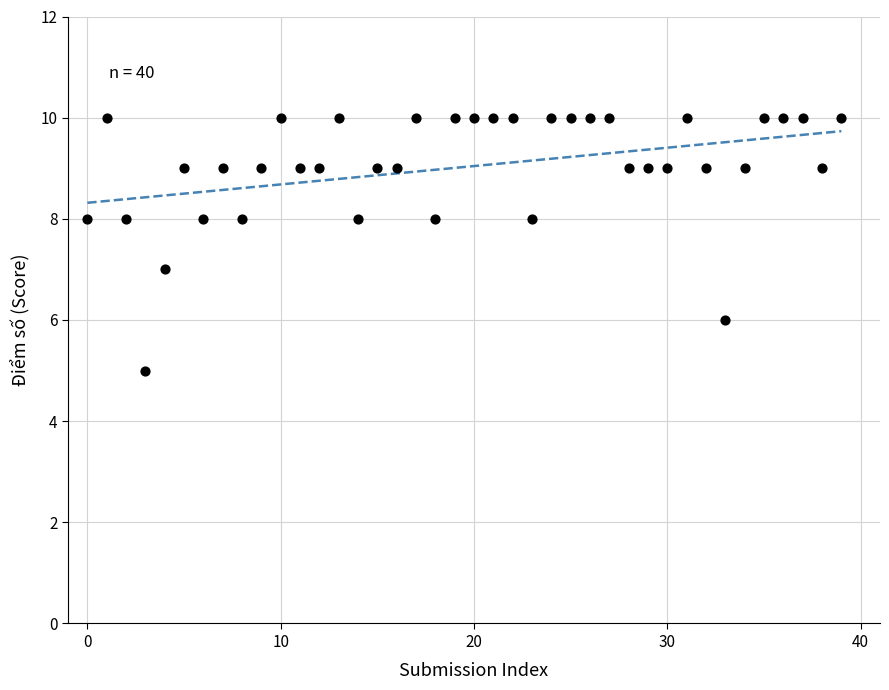

What is the range of Y values (max minus min)?

5